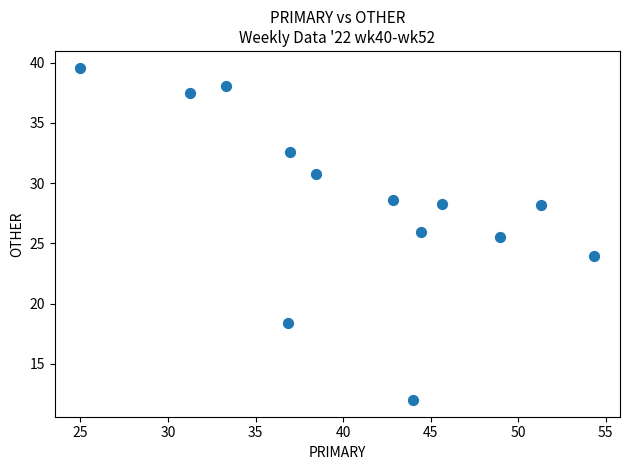

What Y value in the scatter plot is closest to 25?

25.5